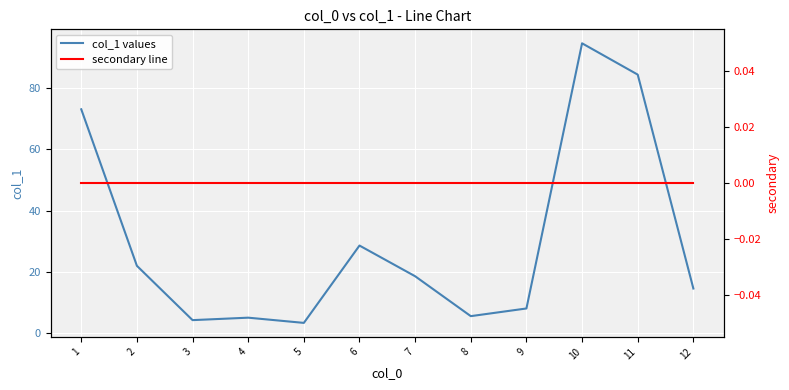

At 6, list the series in order from largest to smallest.

col_1 values, secondary line